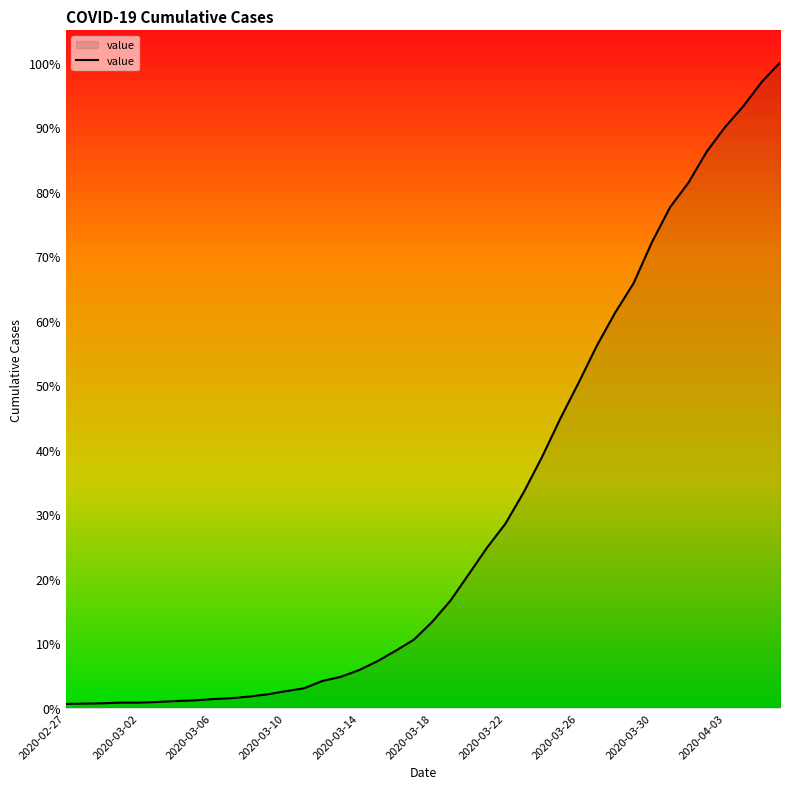

Is this an area chart (filled region under the line)?

Yes